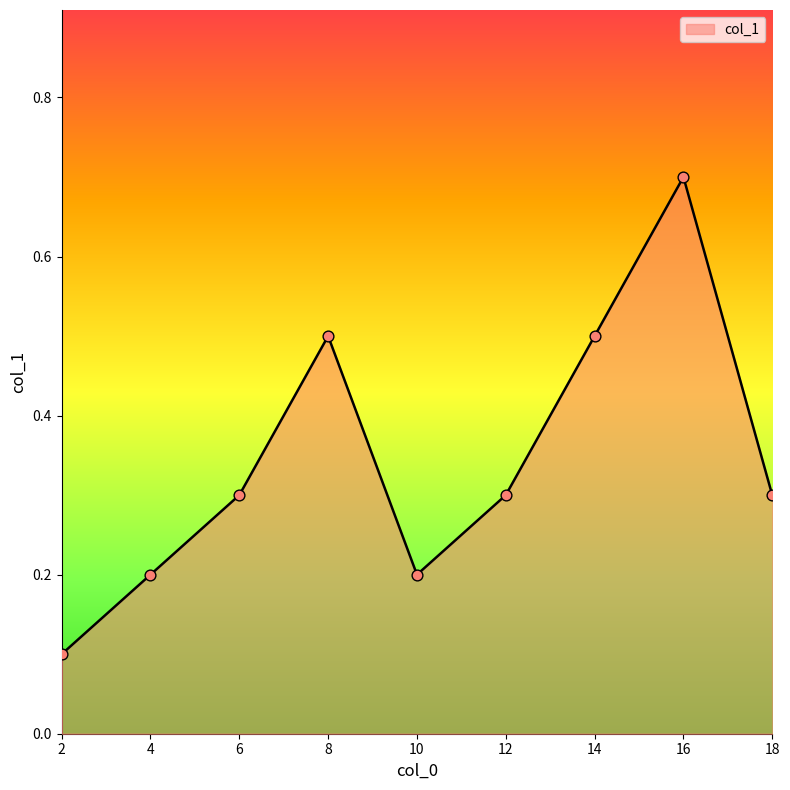

Between 12 and 10, which is larger?

12